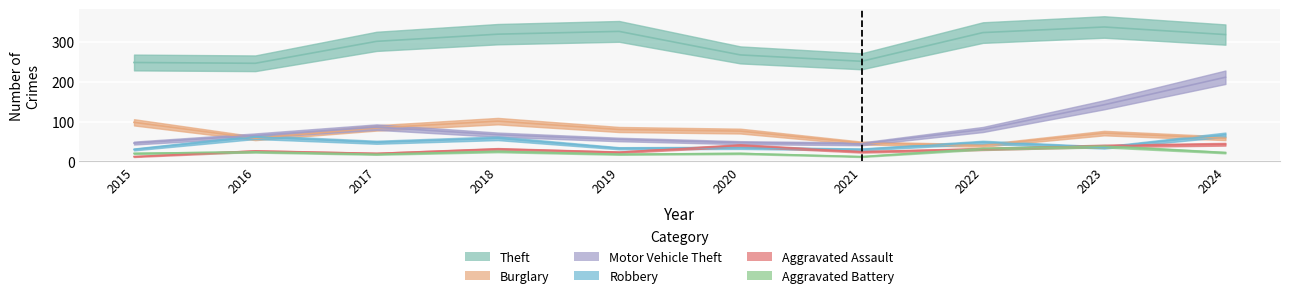

What is the value of the Burglary point at the 6th from the left?

76